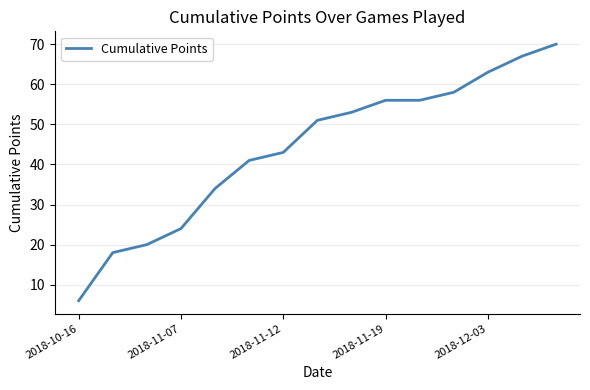

True or false: there are more than 1 points higher than both neighbors.

False